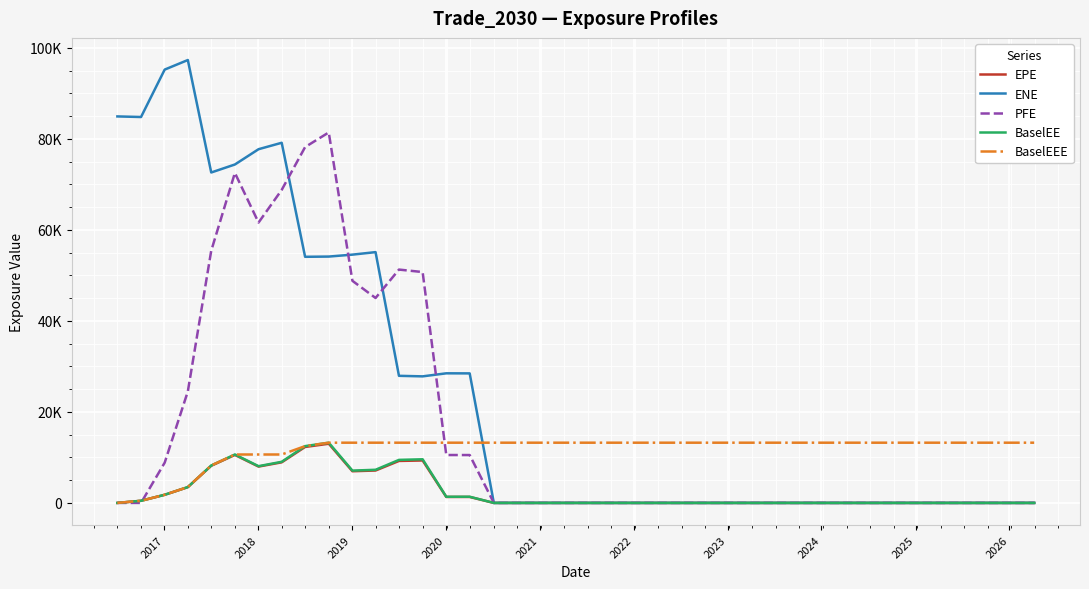

What are all the series names shown in the legend?

EPE, ENE, PFE, BaselEE, BaselEEE